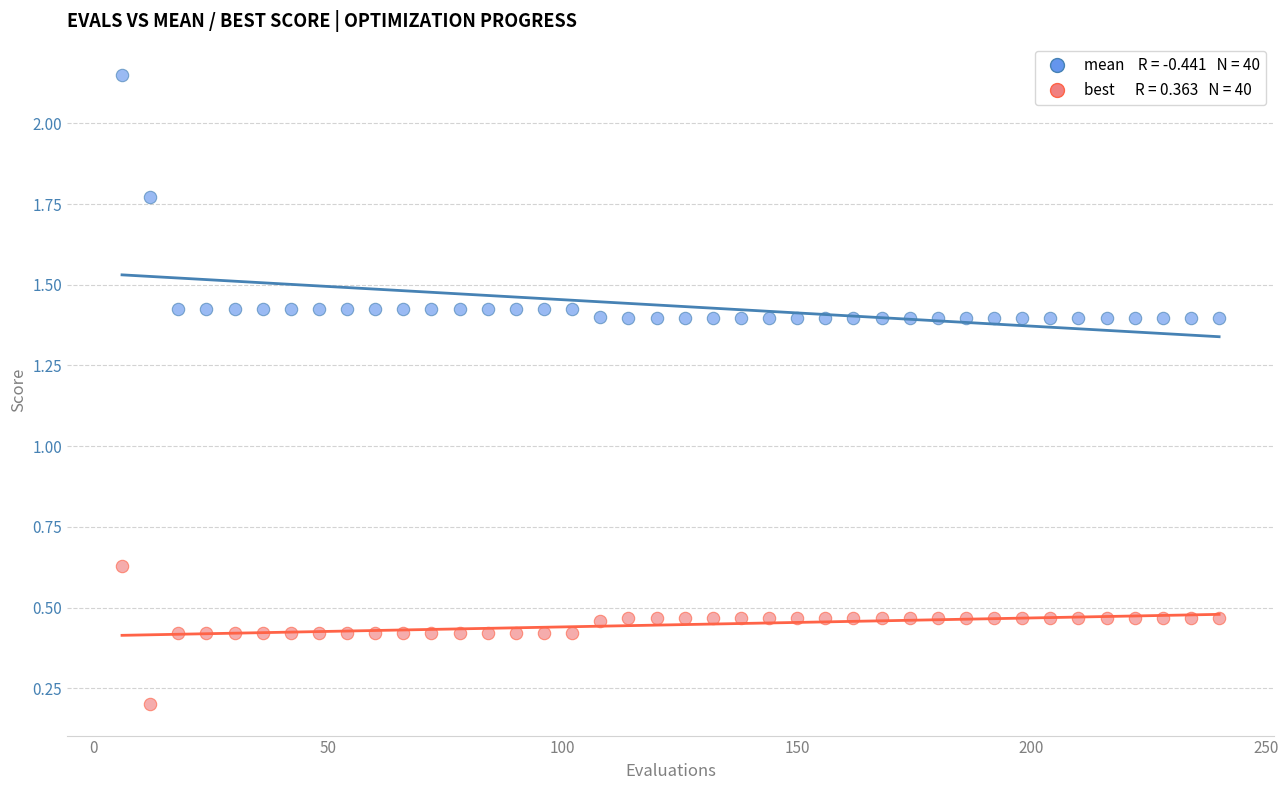

Across all data points, what is the range of X values (max minus min)?

234.0